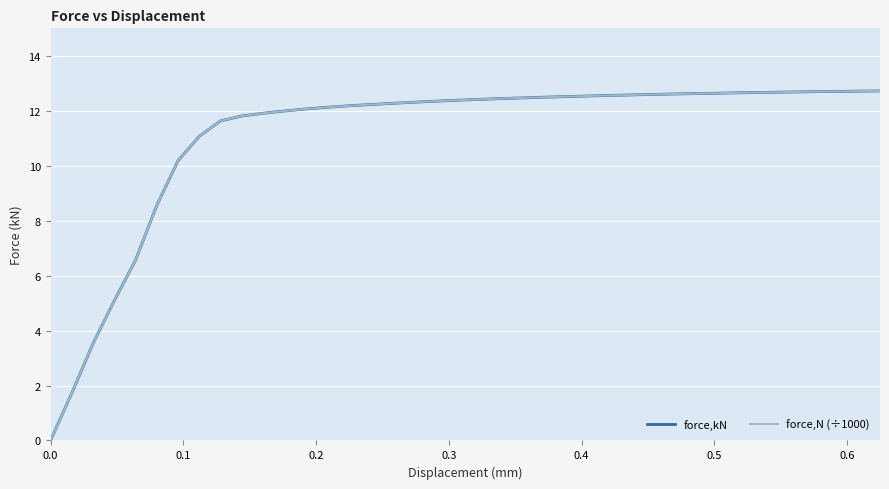

Does the chart display data point markers on the line(s)?

No